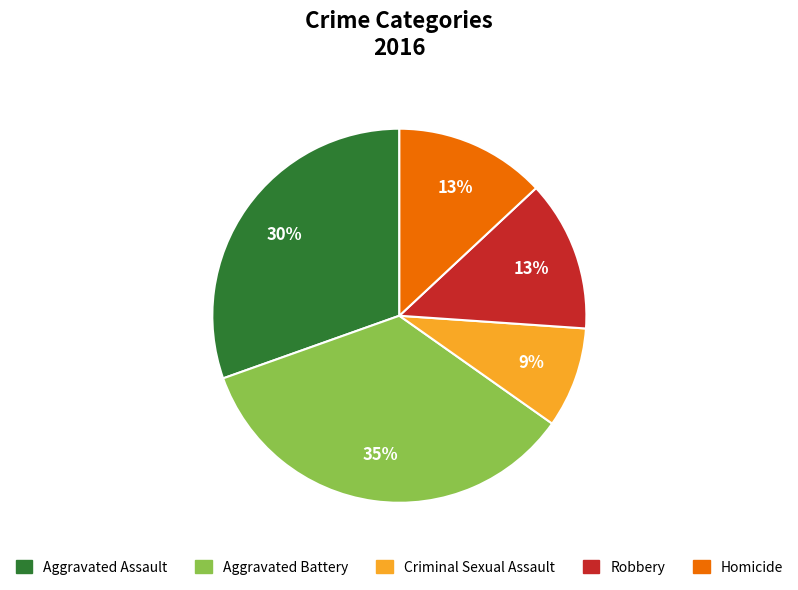

What percentage is the Aggravated Assault slice, to the nearest percent?

30%